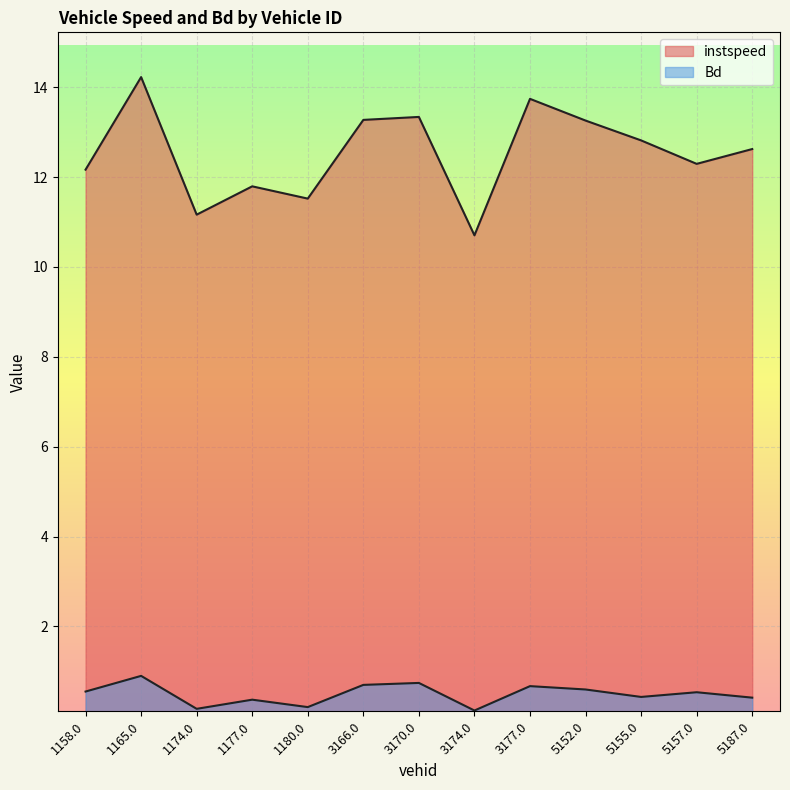

What is the total value across all series at 1180.0?

11.7